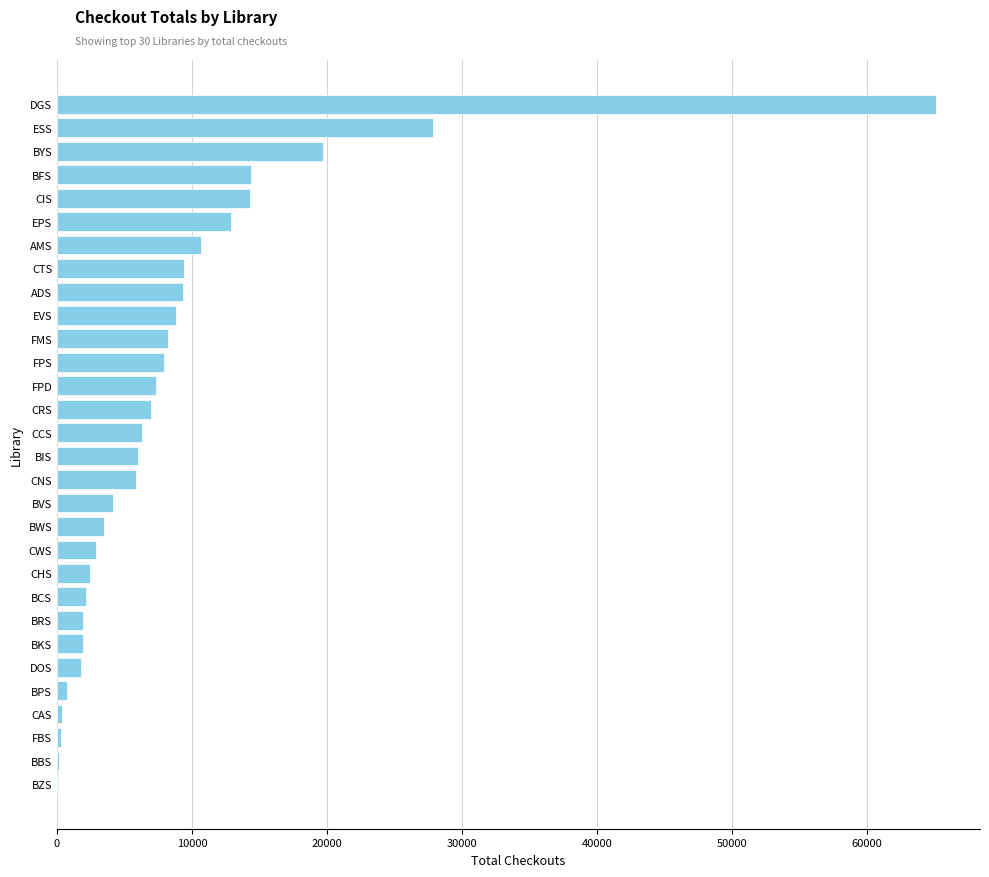

Where is the data nearest to the value 32598?

ESS